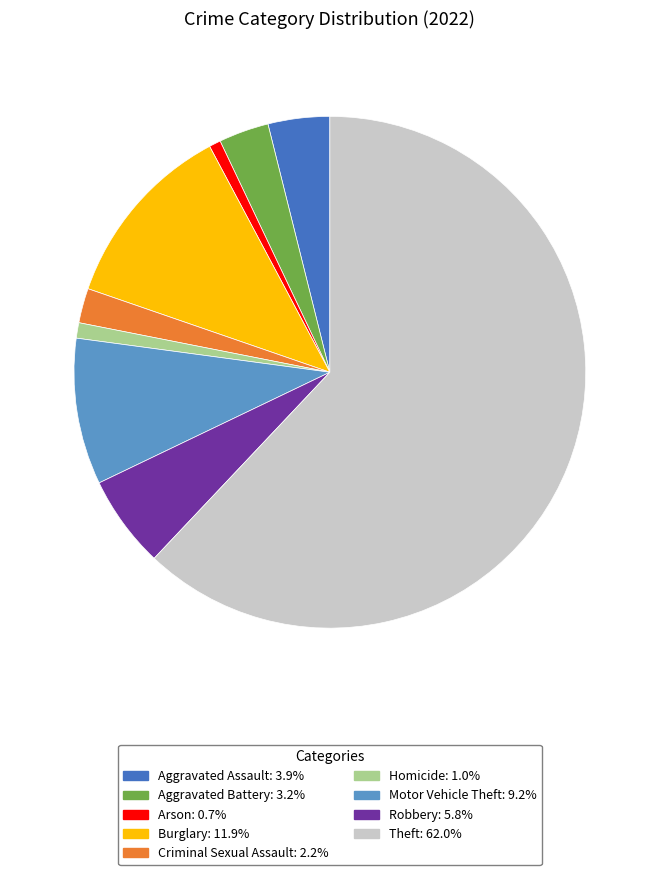

What is the majority slice?

Theft